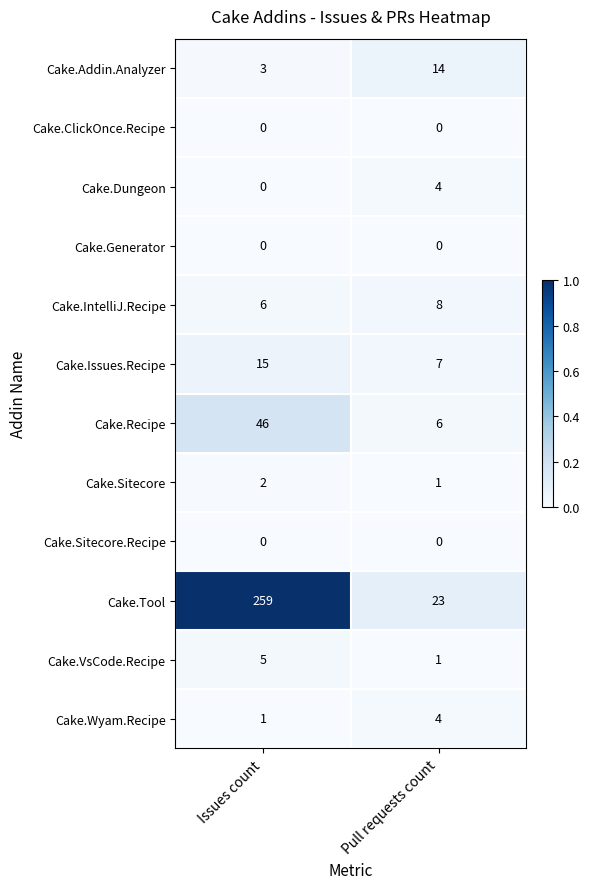

What is the maximum value shown in the chart?

259